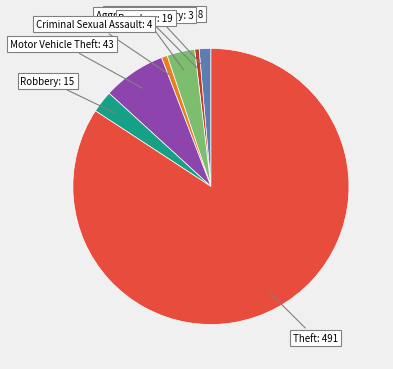

Does any single category account for the majority?

Yes